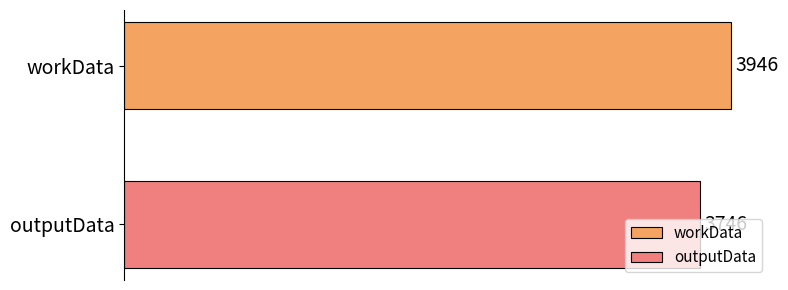

What is the greatest value displayed?

3946